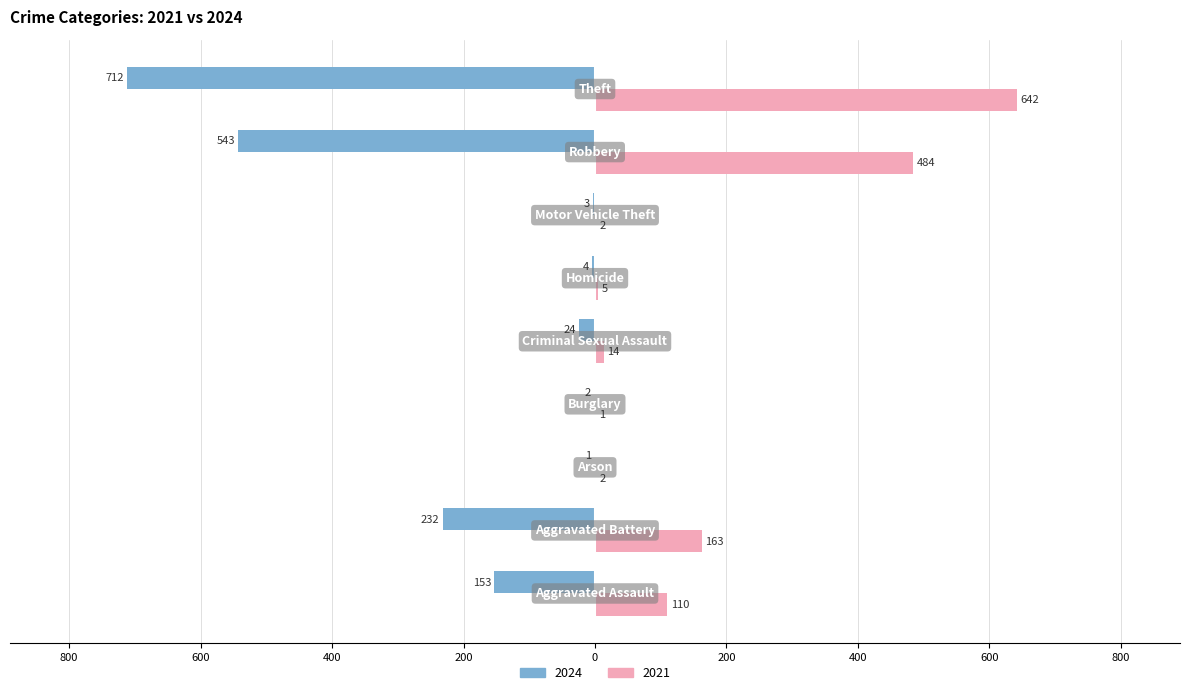

What are all the series names shown in the legend?

2024, 2021